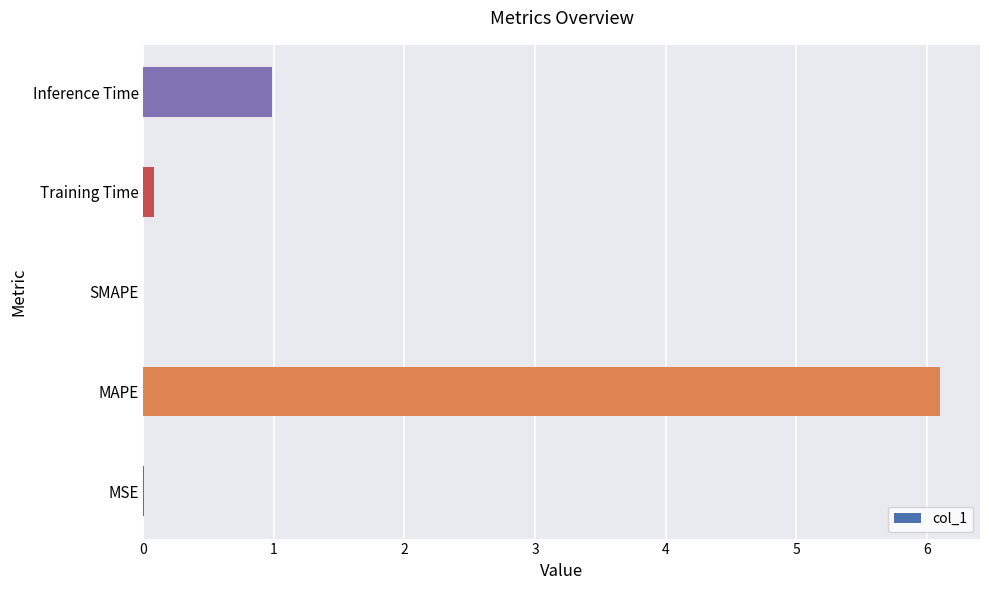

What is the sum of all values?

7.2